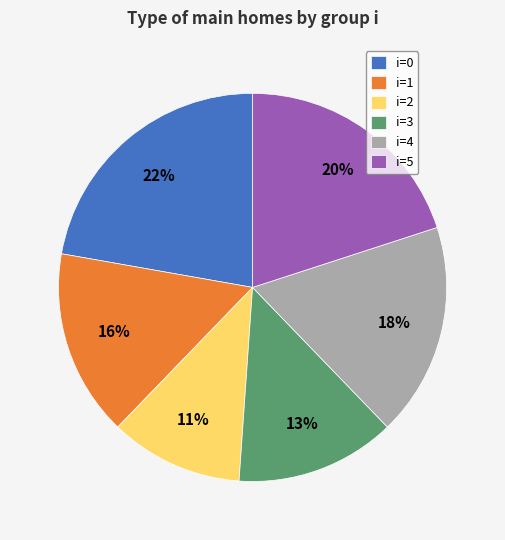

To the nearest percent, what is the difference between the i=2 and i=4 slice percentages?

7%